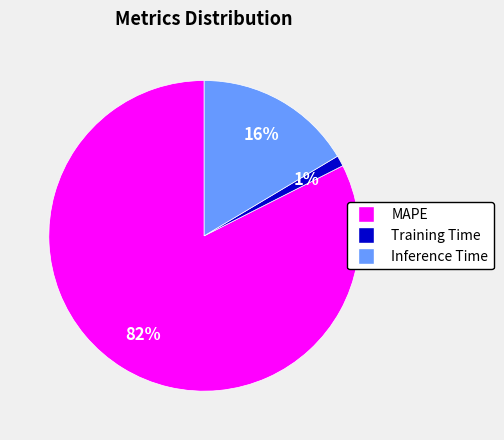

What percentage is the Training Time slice, to the nearest percent?

1%